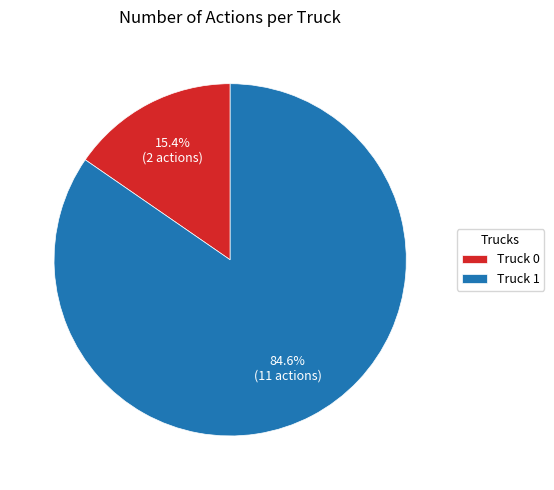

Which slice represents more than half of the pie?

Truck 1